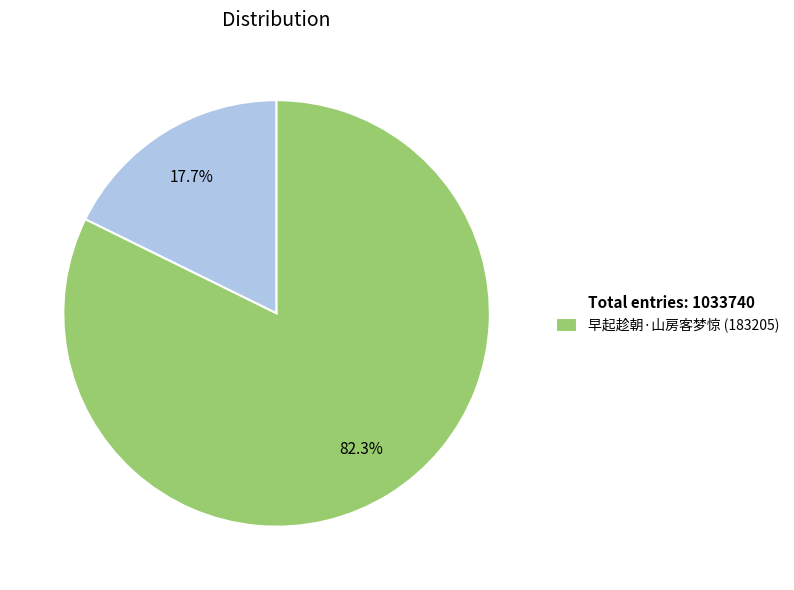

How many segments does this pie chart have?

2